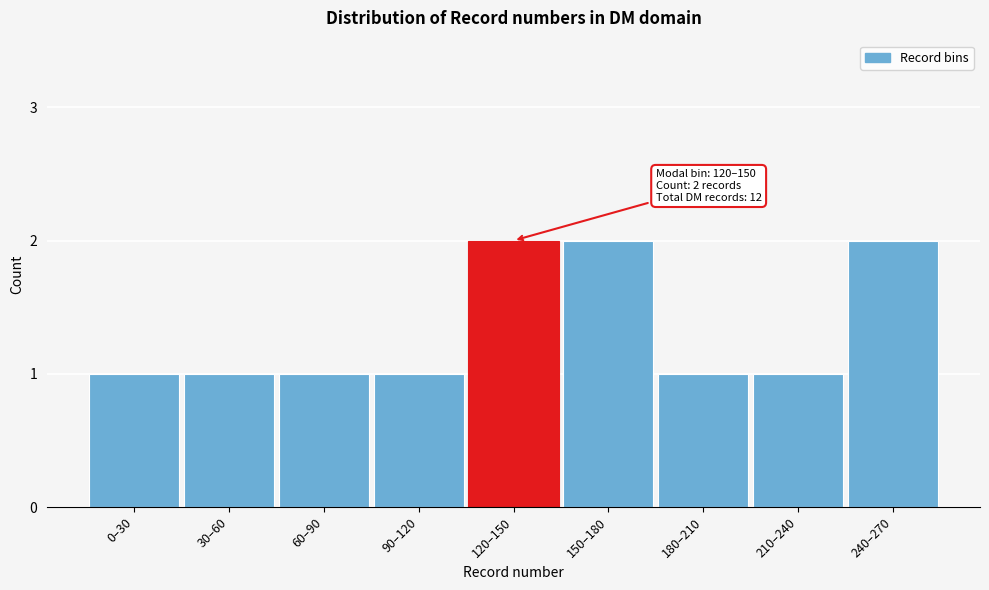

Reading left to right, list all the values displayed in this chart.

0–30=1	30–60=1	60–90=1	90–120=1	120–150=2	150–180=2	180–210=1	210–240=1	240–270=2